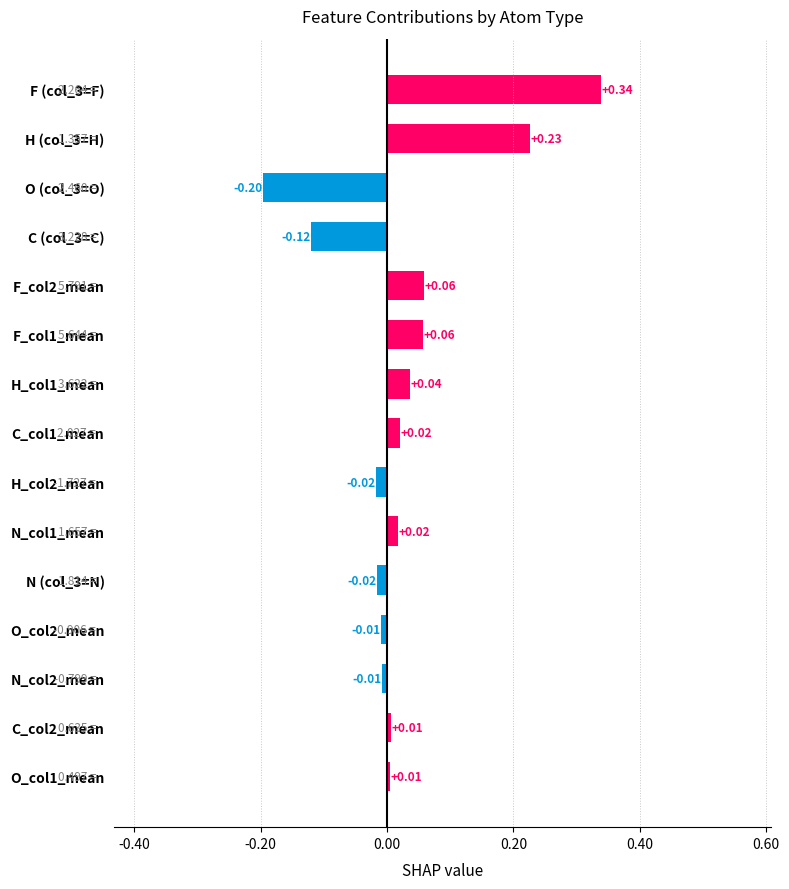

Does the chart contain any negative values?

Yes